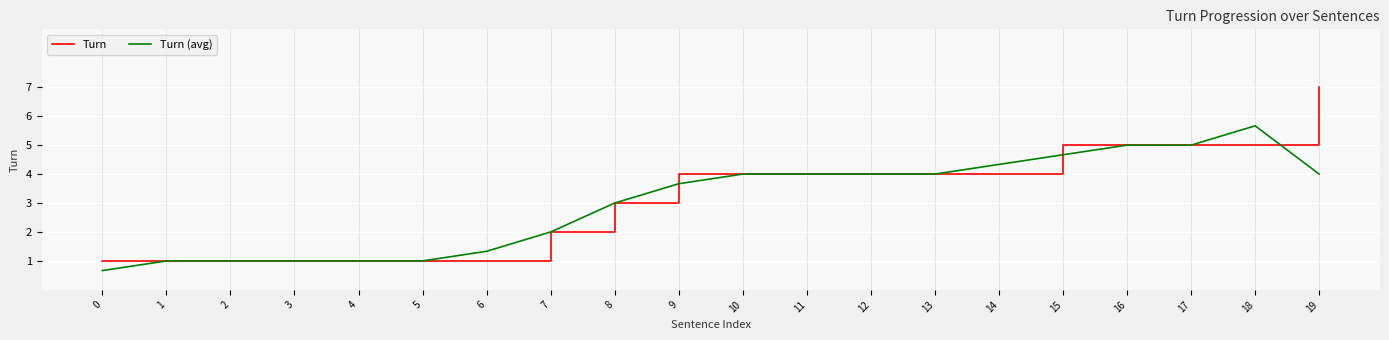

The value of Turn (avg) at 16 is 8.0. True or false?

False